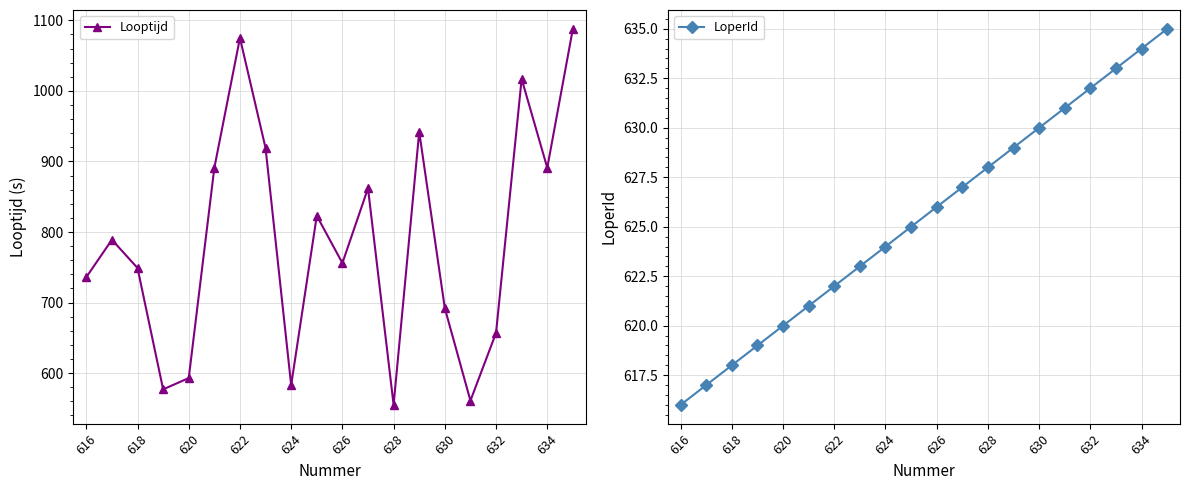

Reading left to right, what are all the values shown in this chart?

Looptijd: 736	789	749	577	593	891	1075	919	583	823	756	862	555	942	692	561	657	1017	891	1088
LoperId: 616	617	618	619	620	621	622	623	624	625	626	627	628	629	630	631	632	633	634	635